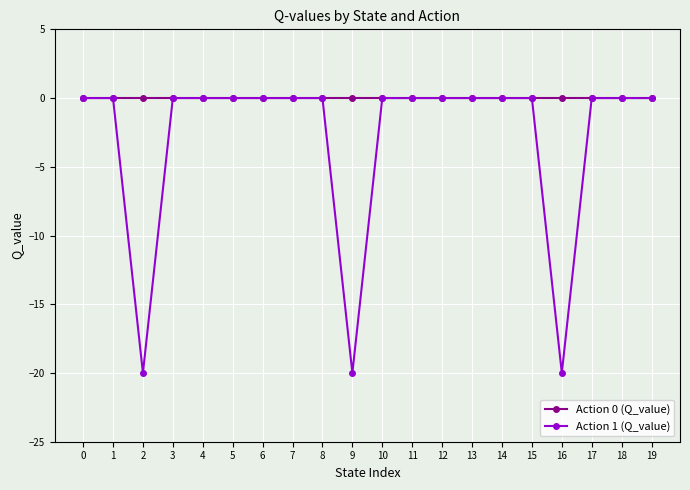

List the series in order of their overall mean, highest first.

Action 0 (Q_value), Action 1 (Q_value)